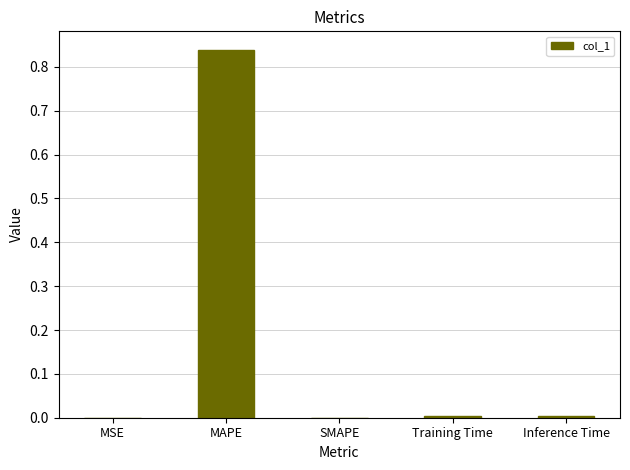

Are the bars horizontal?

No